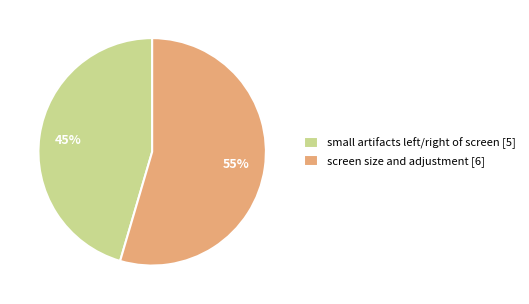

Which category has the biggest portion of the pie?

screen size and adjustment